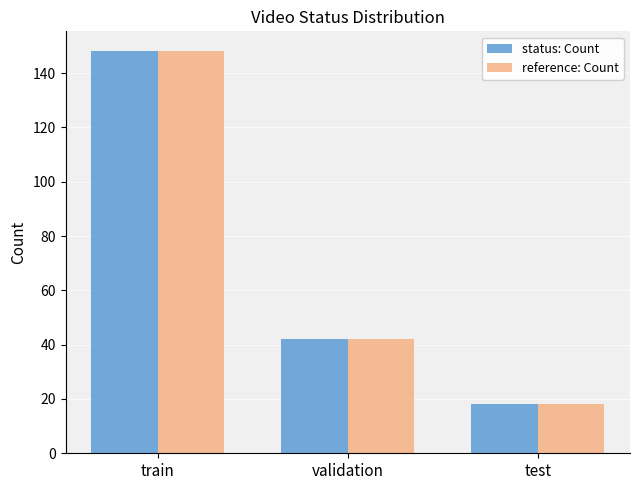

How many bars are there in total?

6